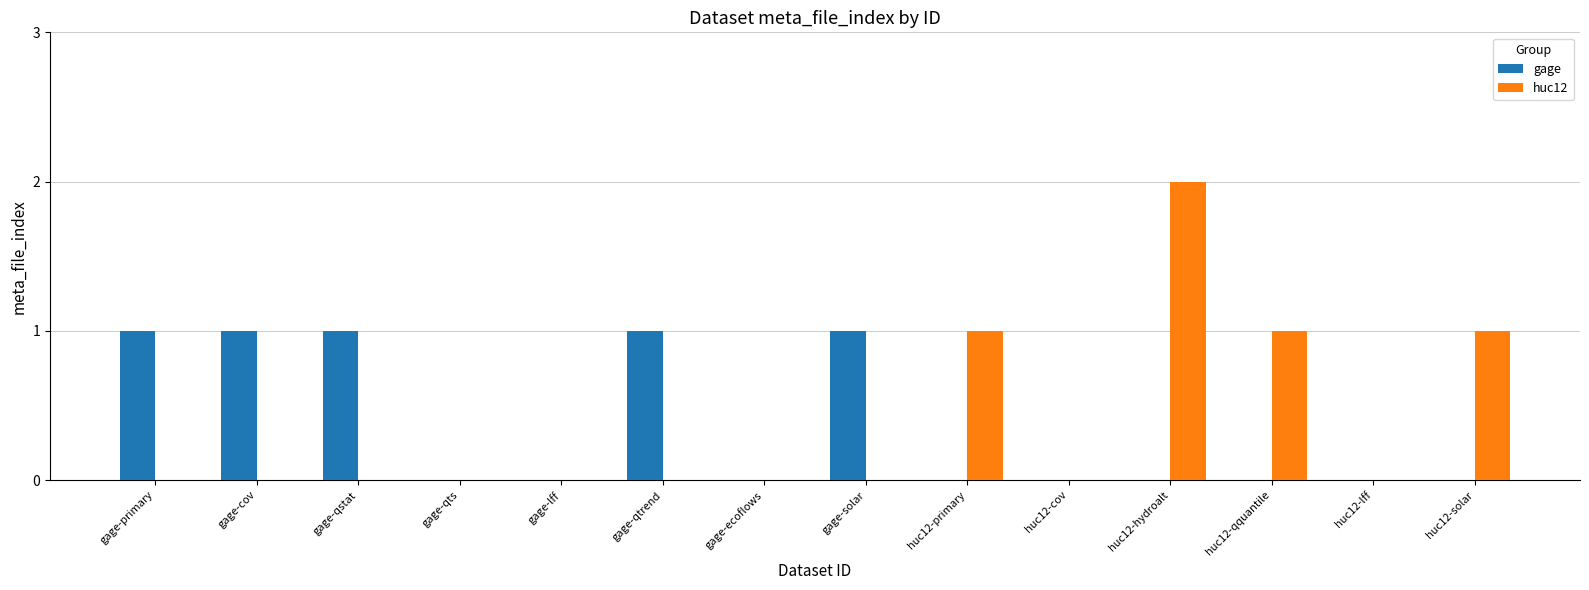

Which series changed the most between gage-primary and huc12-lff?

gage